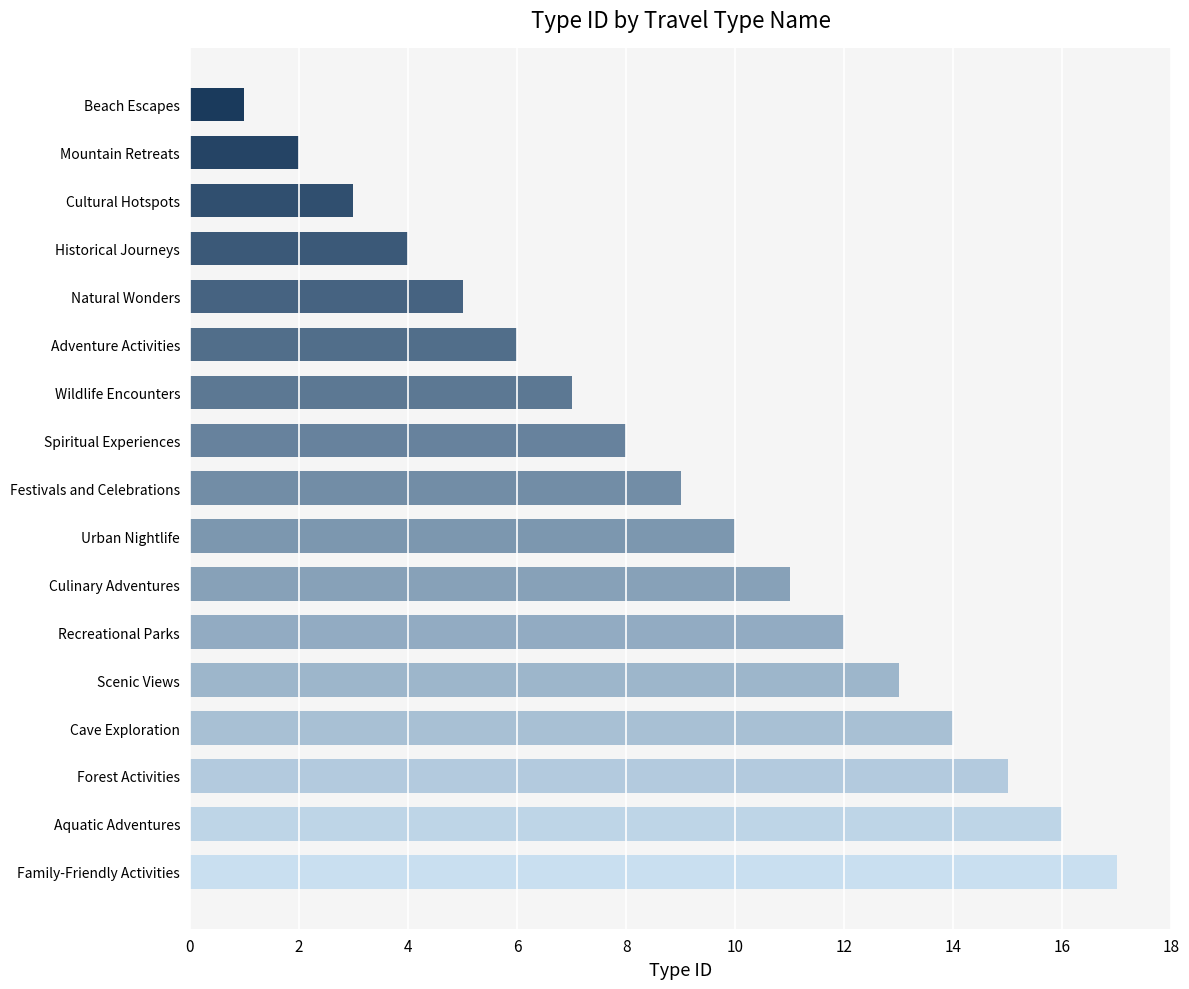

What is the change in value from Scenic Views to Forest Activities?

+2